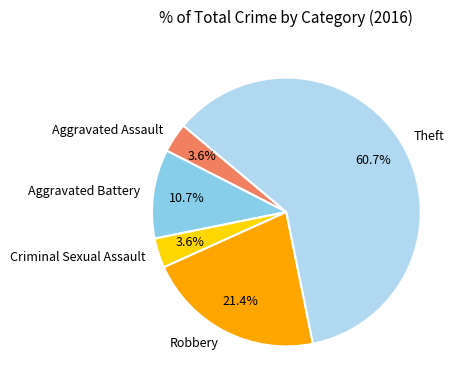

What is the largest slice in the pie chart?

Theft